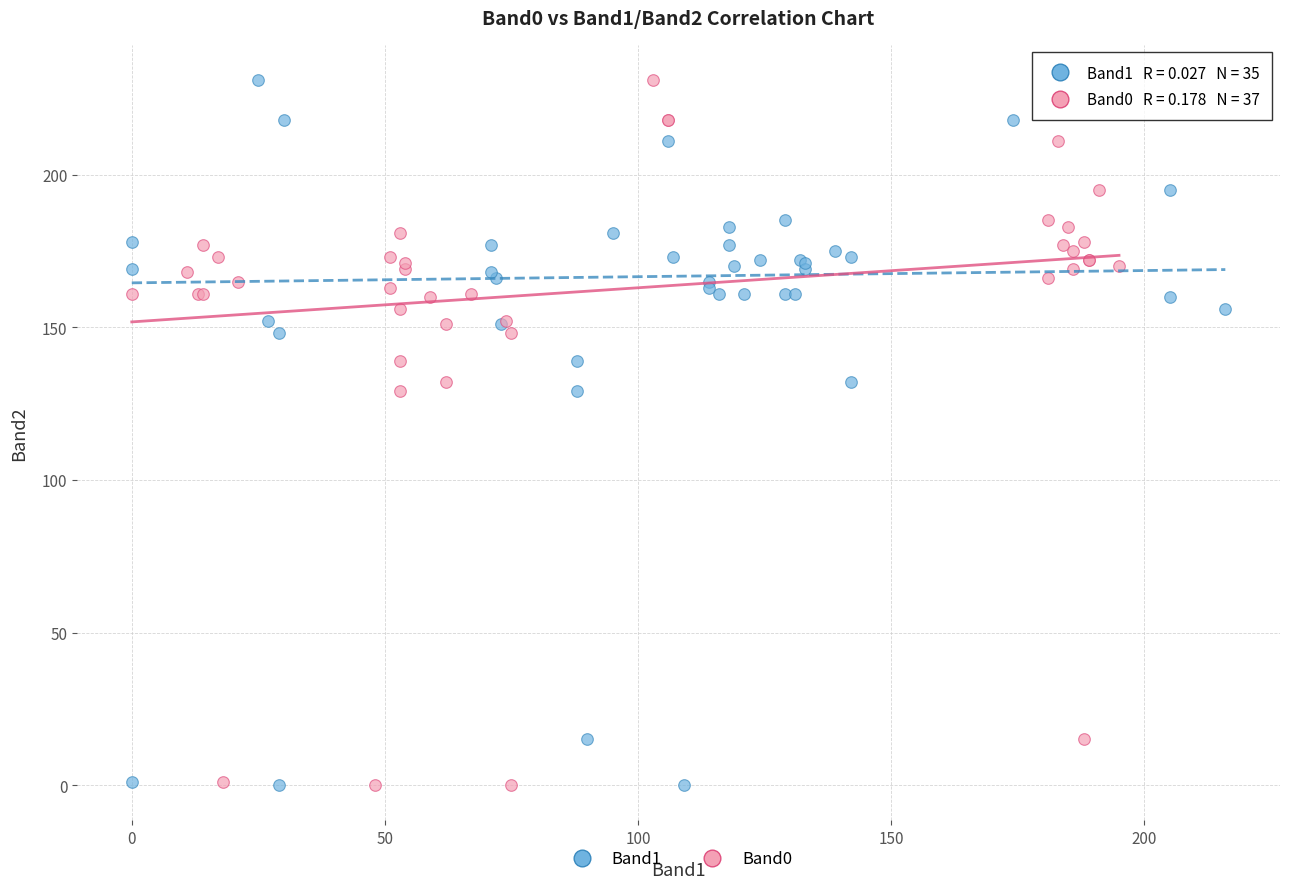

What are all the series names shown in the legend?

Band1, Band0